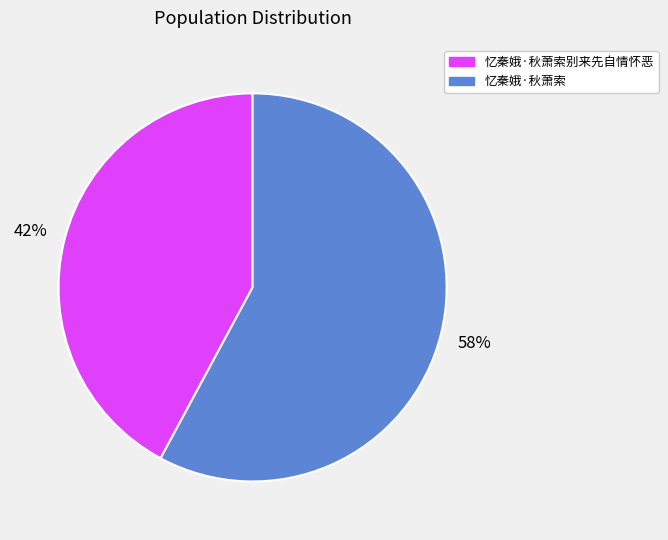

Combined, do 忆秦娥·秋萧索别来先自情怀恶 and 忆秦娥·秋萧索 account for over 50%?

Yes